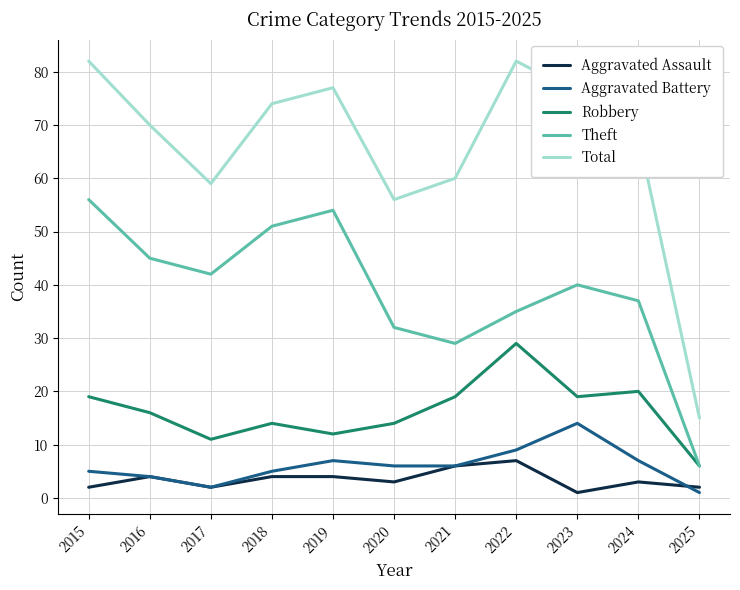

How many values in the Aggravated Battery series are below 6?

5